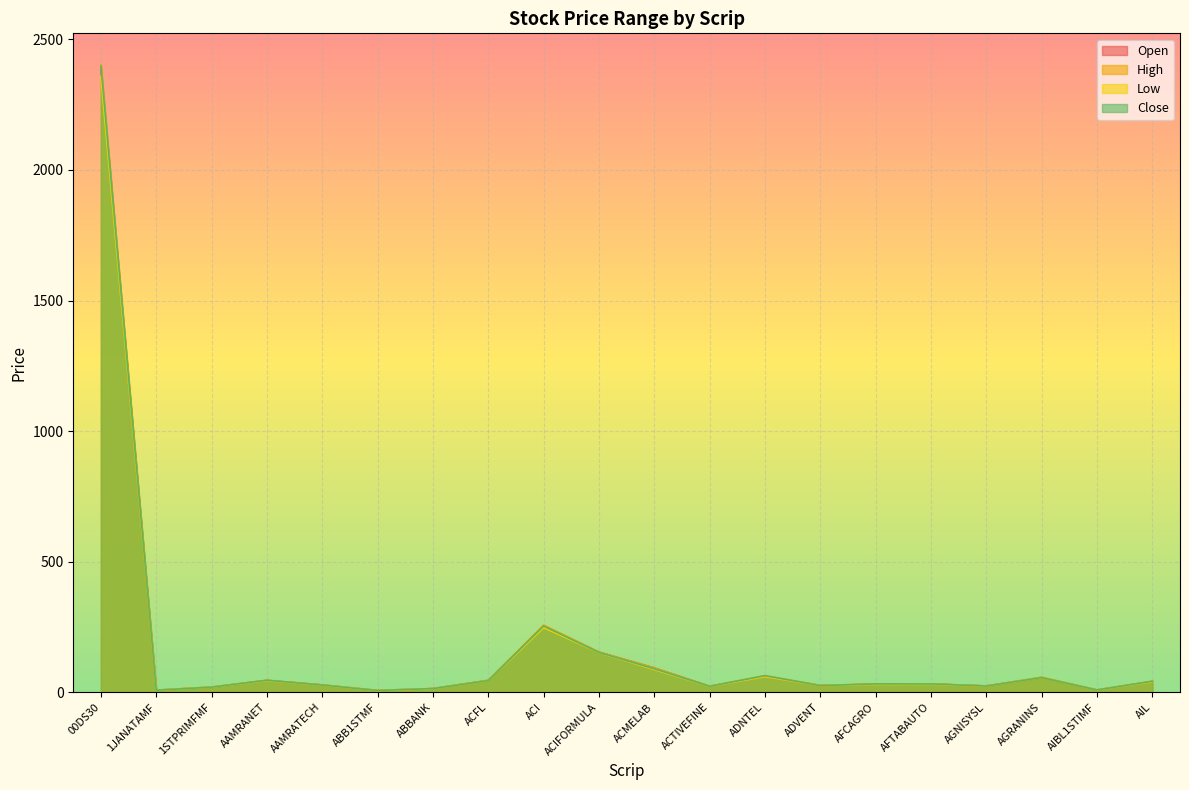

How many data points in Open are less than 32?

10